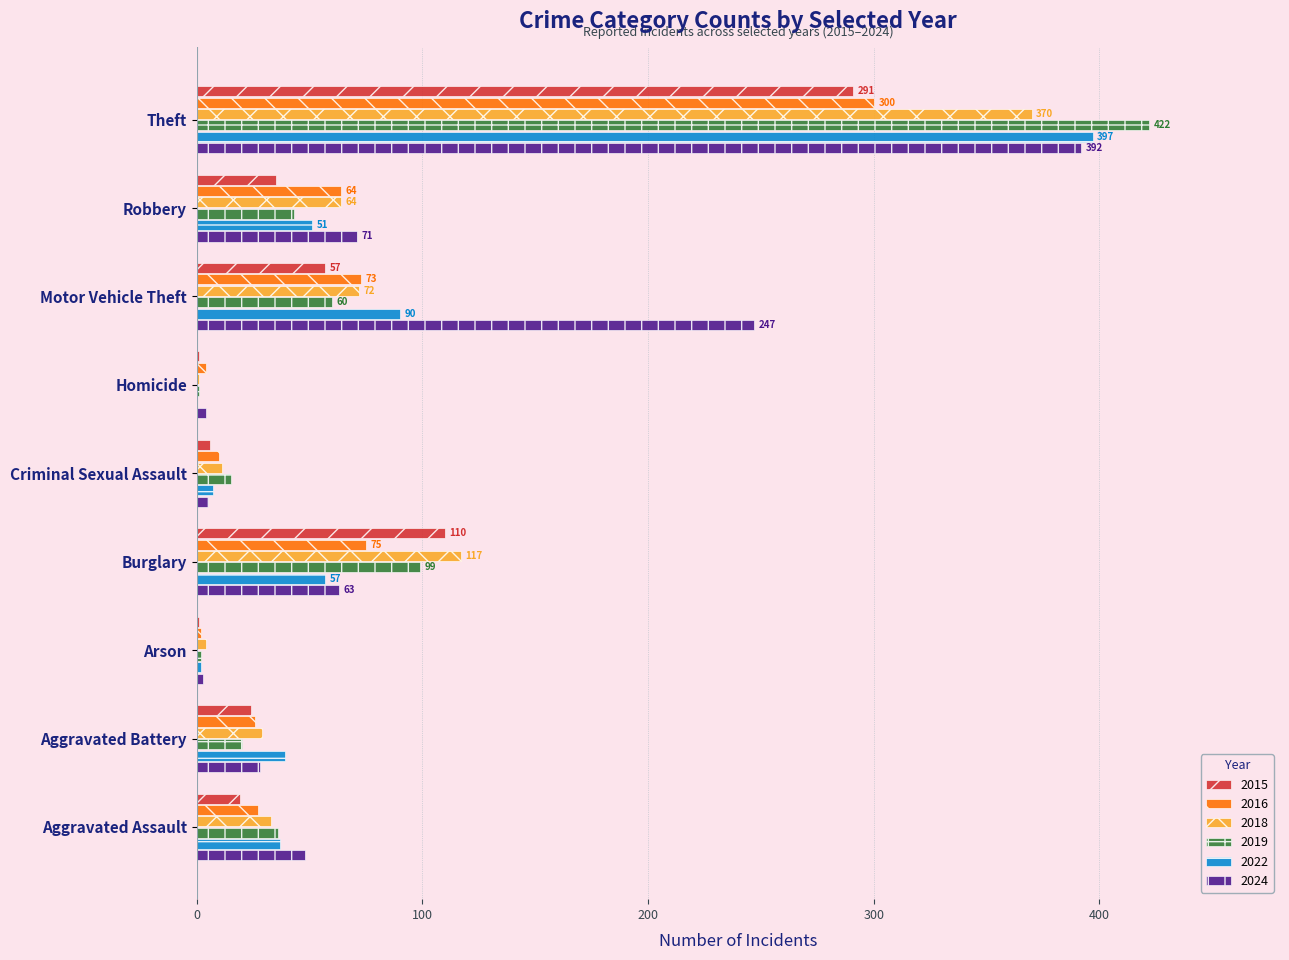

What is the highest value of the 2024 series?

392